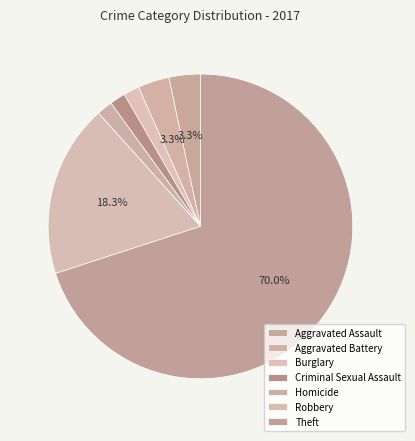

Between Homicide and Robbery, which is larger?

Robbery